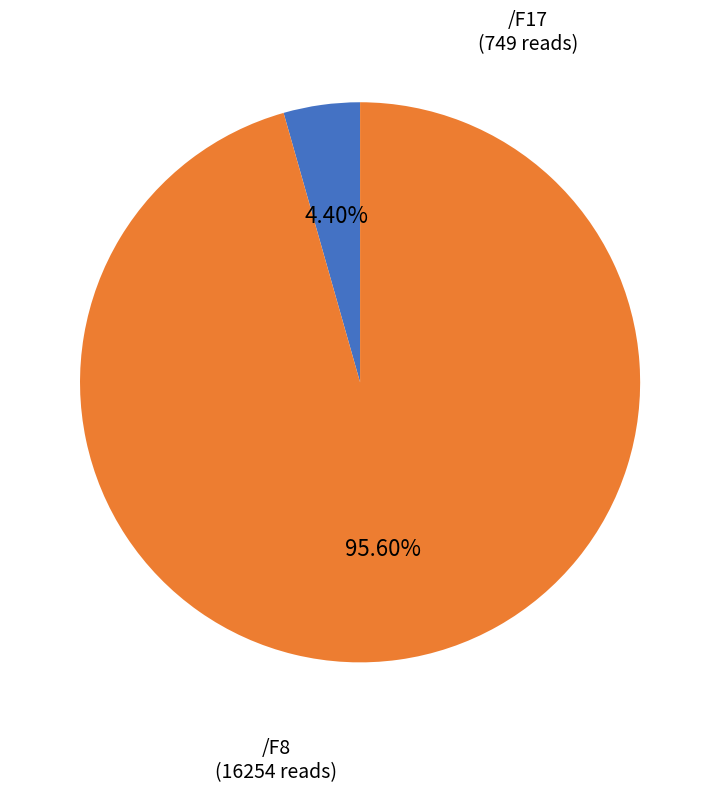

Does any single category account for the majority?

Yes